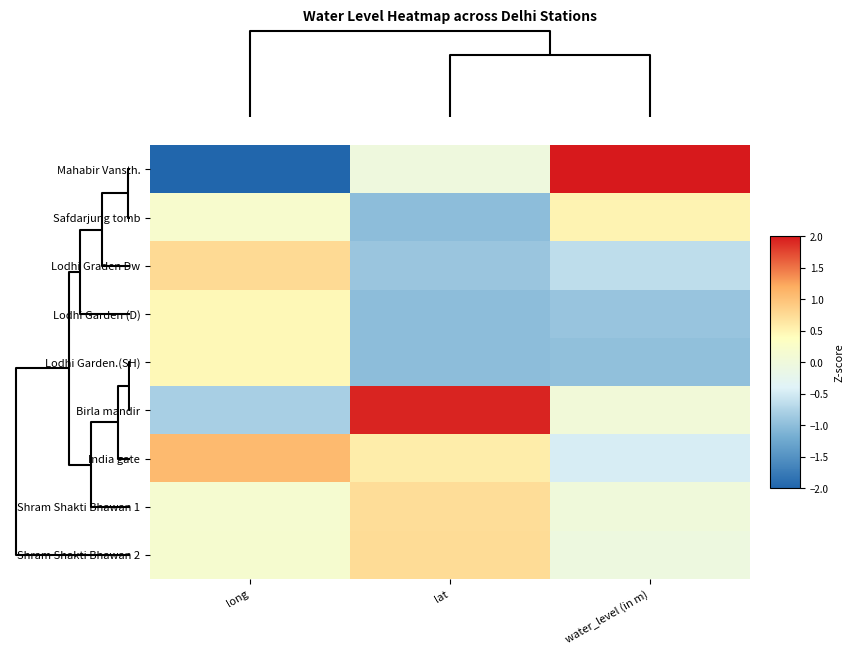

Reading left to right, list all the values displayed in this chart.

Mahabir Vansth.: long=-2.5	lat=-0.0	water_level (in m)=2.5
Safdarjung tomb: long=0.2	lat=-1.0	water_level (in m)=0.5
Lodhi Graden Dw: long=0.8	lat=-0.9	water_level (in m)=-0.6
Lodhi Garden (D): long=0.5	lat=-1.0	water_level (in m)=-0.9
Lodhi Garden.(SH): long=0.5	lat=-1.0	water_level (in m)=-1.0
Birla mandir: long=-0.8	lat=1.9	water_level (in m)=0.0
India gate: long=1.1	lat=0.6	water_level (in m)=-0.5
Shram Shakti Bhawan 1: long=0.1	lat=0.7	water_level (in m)=0.0
Shram Shakti Bhawan 2: long=0.2	lat=0.7	water_level (in m)=-0.1